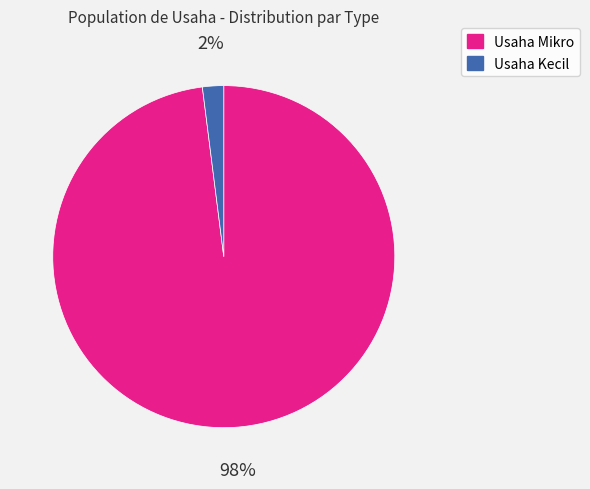

Is it true that Usaha Kecil is 16% of the pie?

False